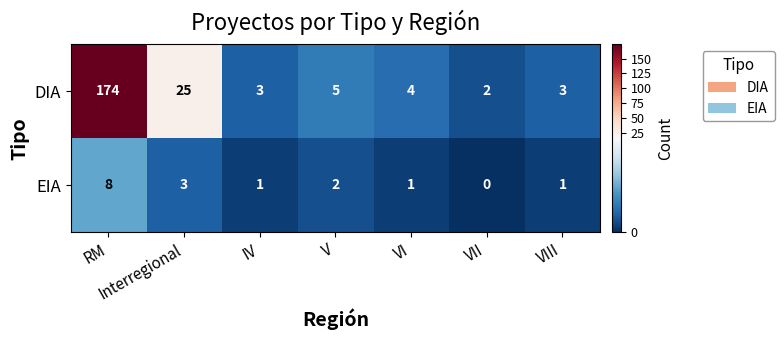

Rank the series by their average value, from highest to lowest.

DIA, EIA